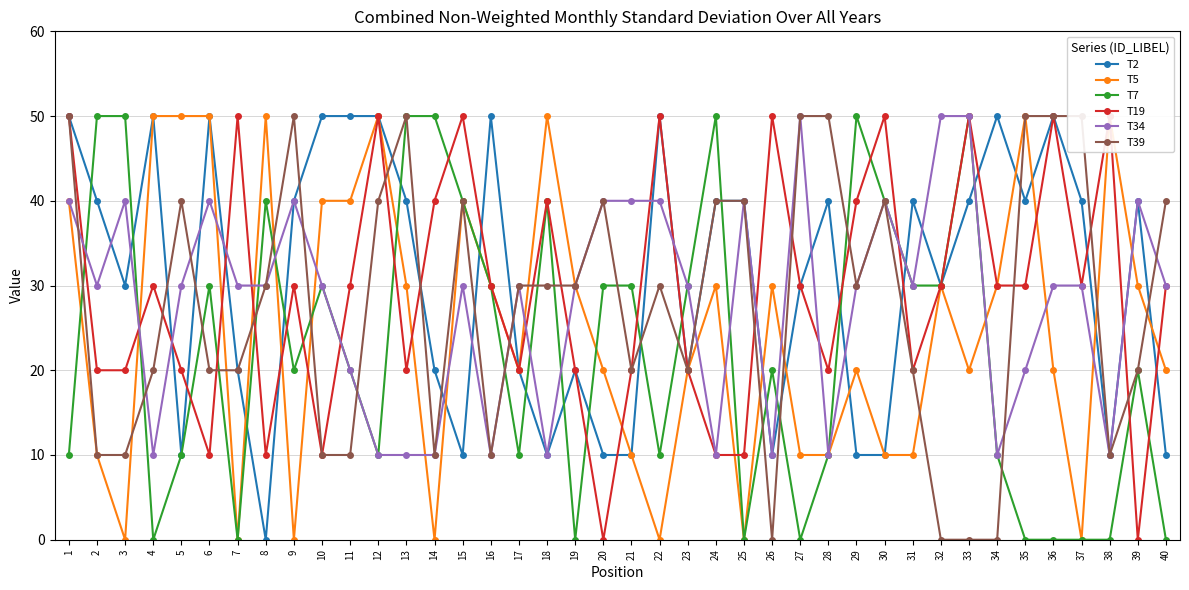

Count the number of categories in the chart.

40